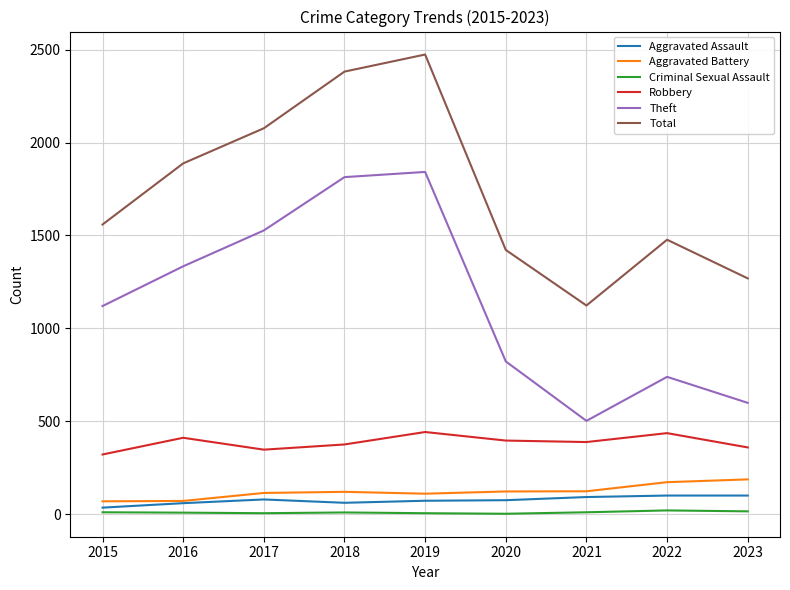

True or false: Theft and Aggravated Assault cross at least once.

False